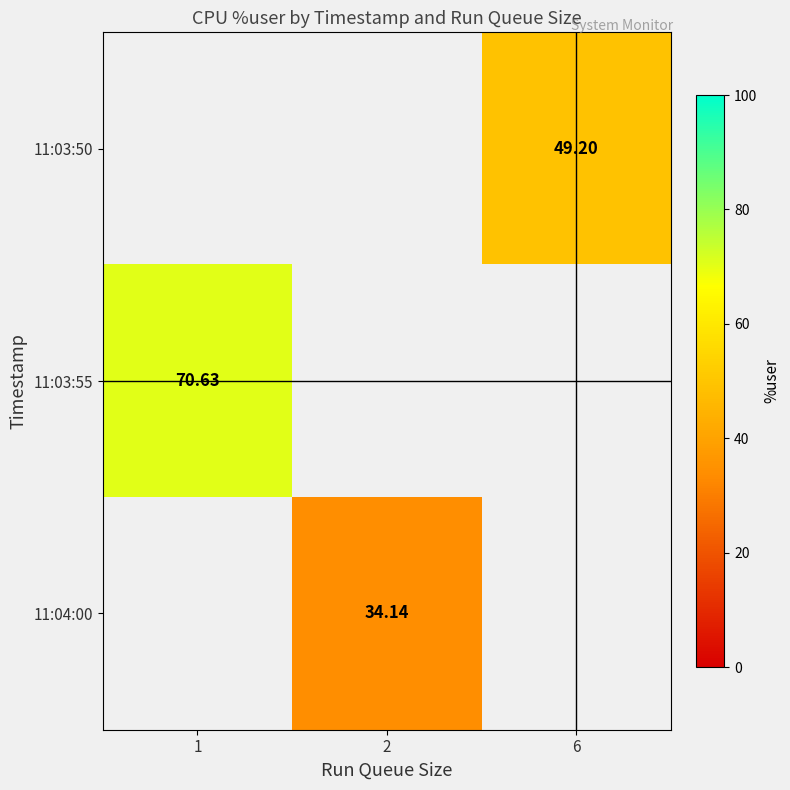

What is the minimum value shown in the chart?

34.1